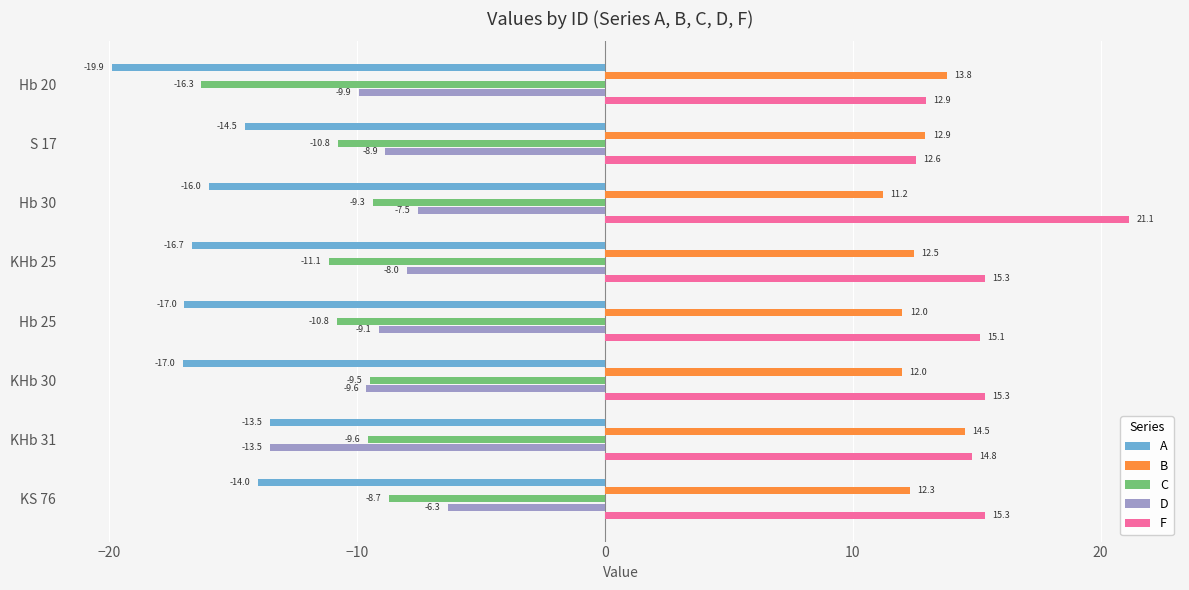

What are all the series names shown in the legend?

A, B, C, D, F